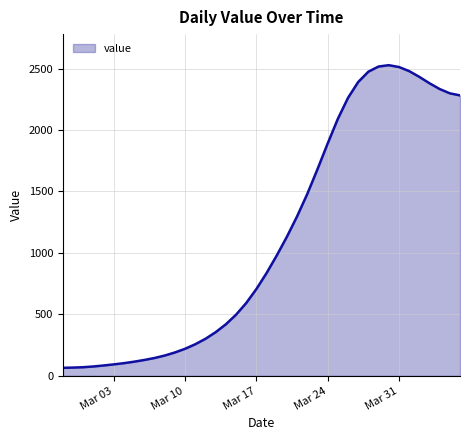

True or false: there are more than 0 points higher than both neighbors.

True